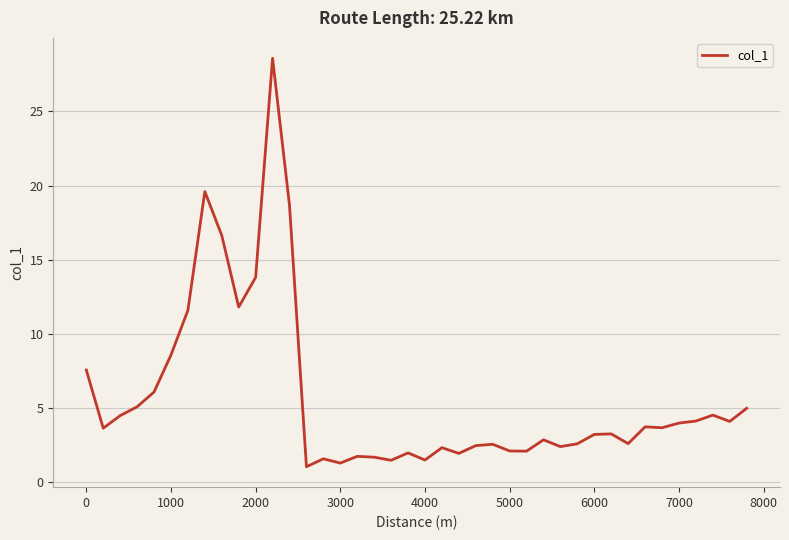

What is the maximum value shown in the chart?

28.6